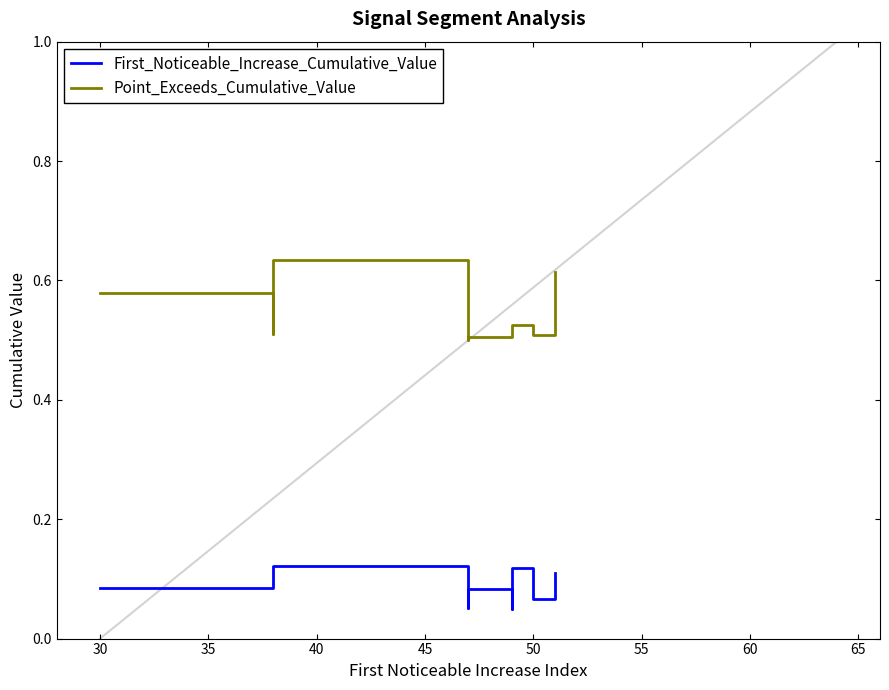

How many lines are shown in the chart?

2